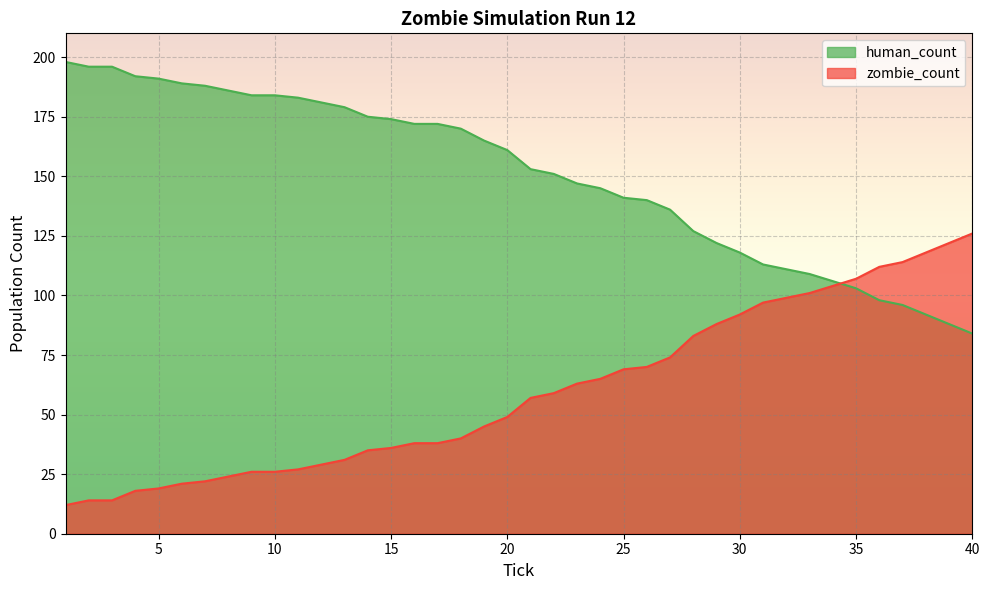

Which series has the largest total across all categories?

human_count